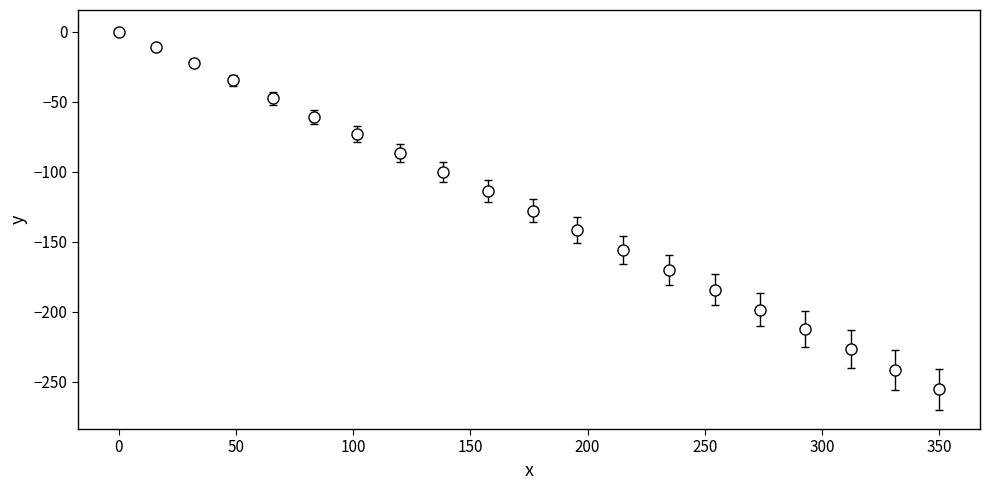

What is the value of the 13th point from the left?

-155.9